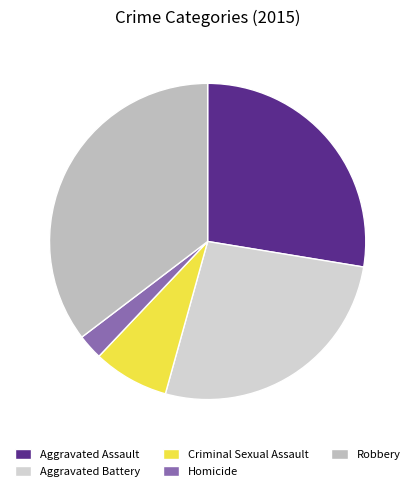

How many slices are in this pie chart?

5